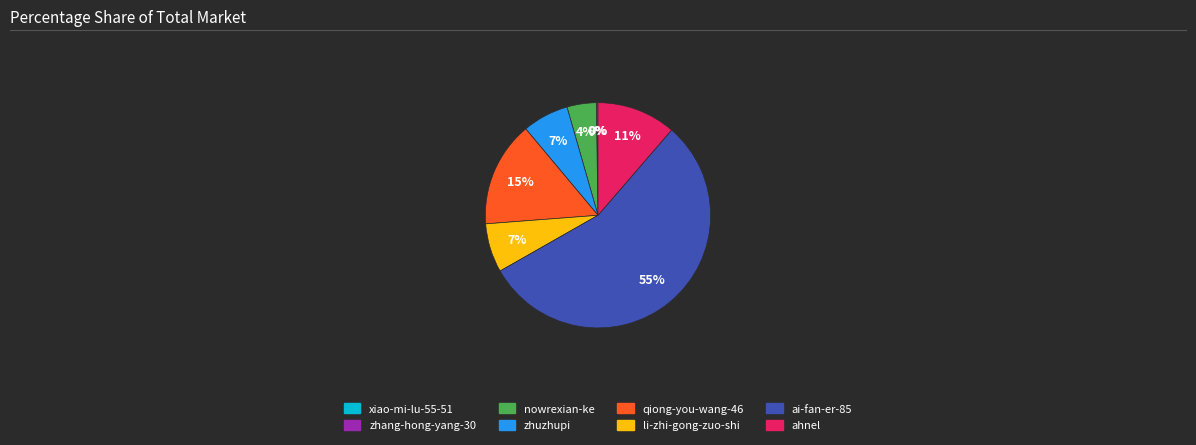

True or false: nowrexian-ke accounts for 4% of the total.

True